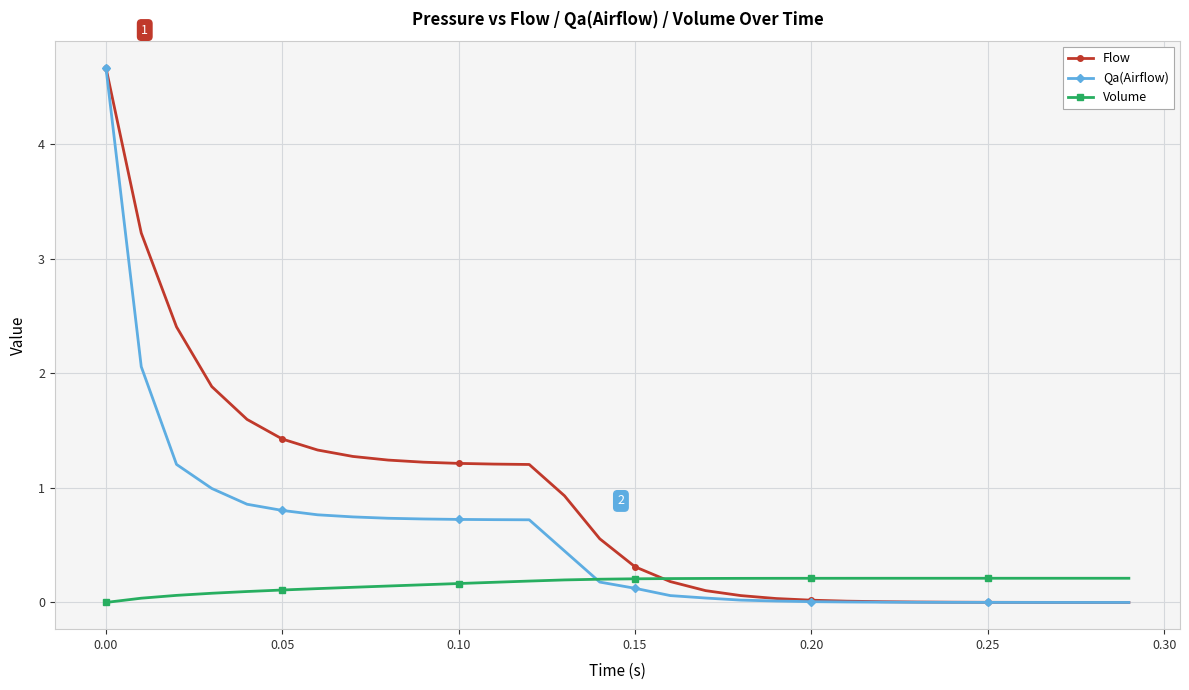

Which series ends up on top after the final intersection of Qa(Airflow) and Volume?

Volume